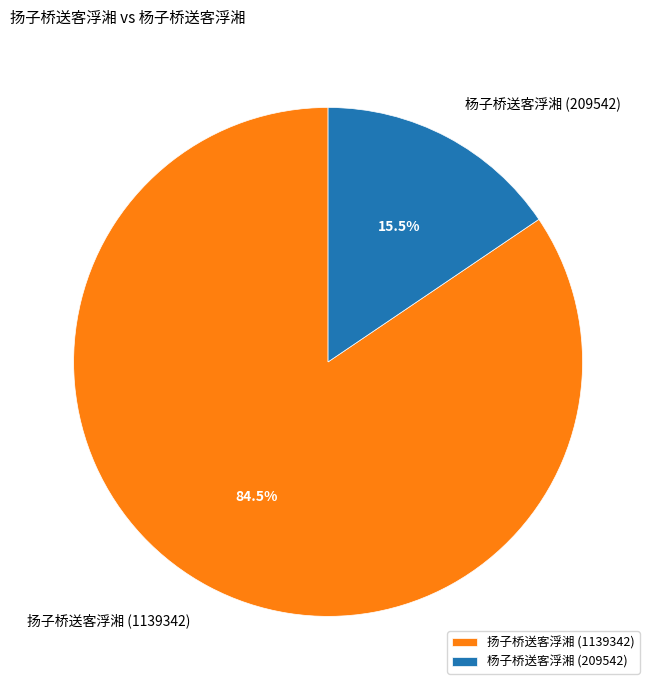

Which category has the biggest portion of the pie?

扬子桥送客浮湘 (1139342)